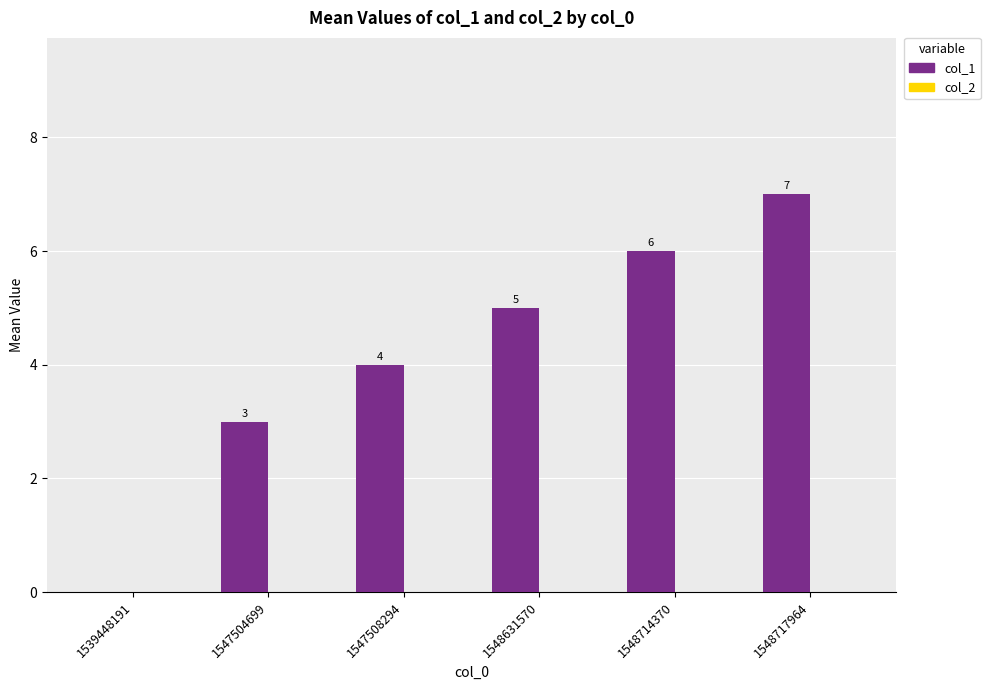

How many data points does each series have?

6